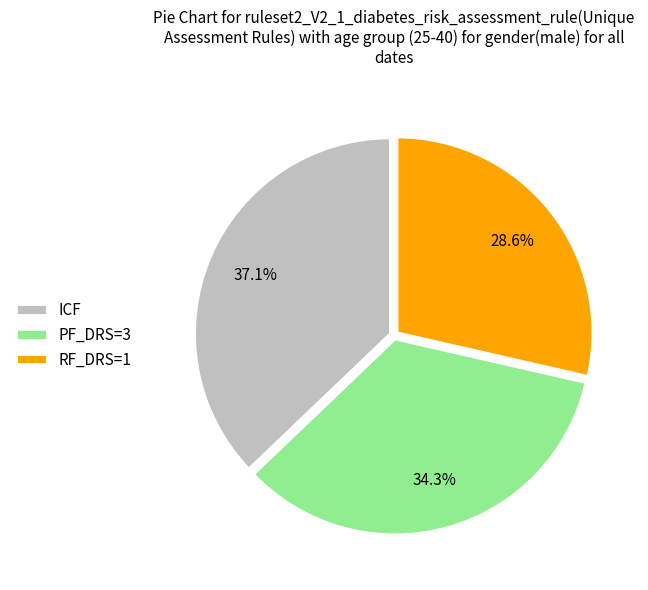

Is there any slice that represents more than half of the pie?

No